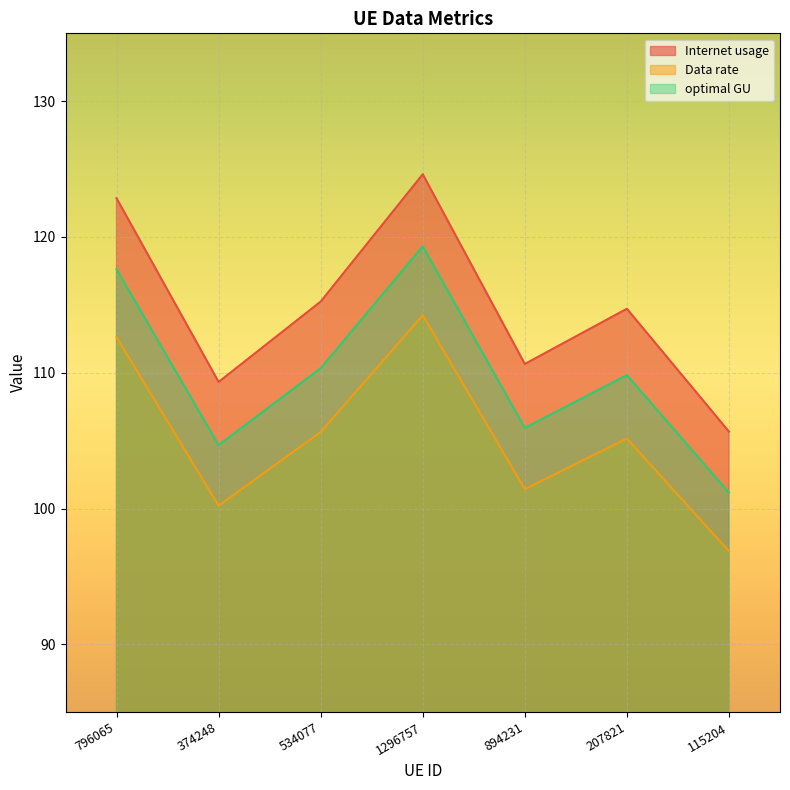

At 534077, list the series in order from largest to smallest.

Internet usage, optimal GU, Data rate